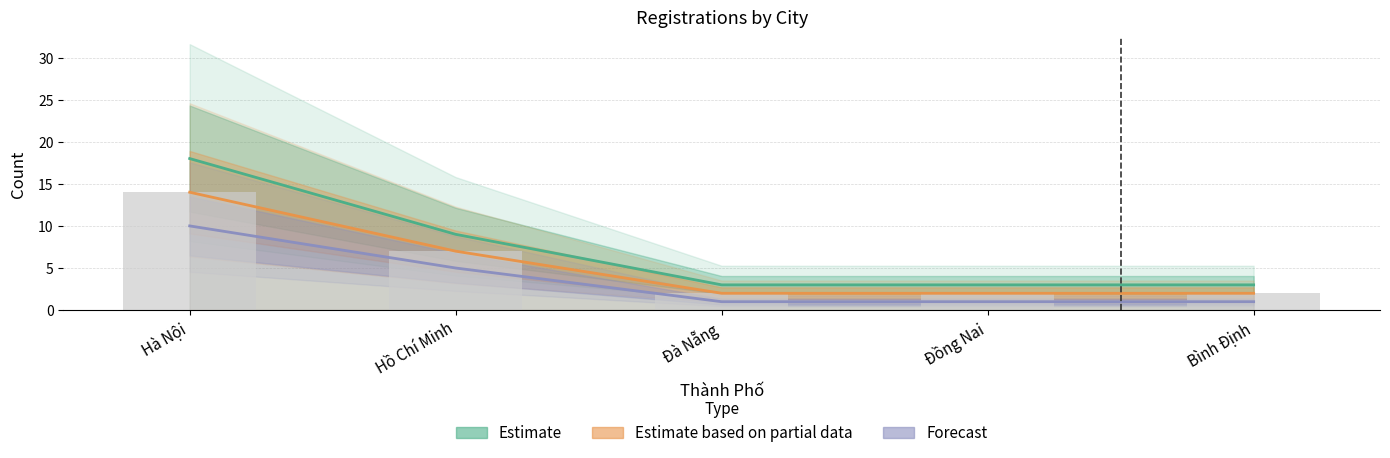

What is the total value across all series at Hà Nội?

42